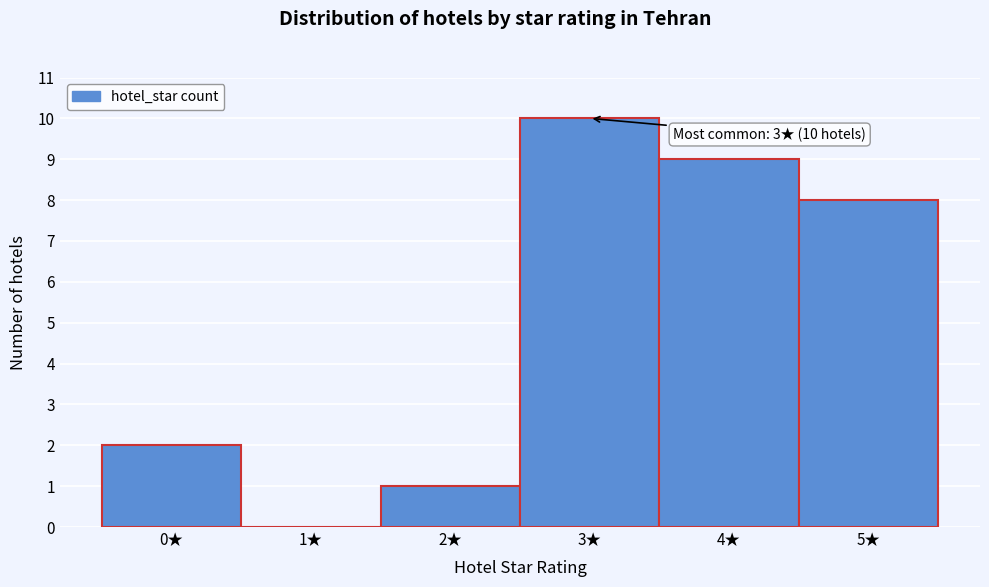

Over which range of the x-axis is the bar tallest?

2.5 to 3.5